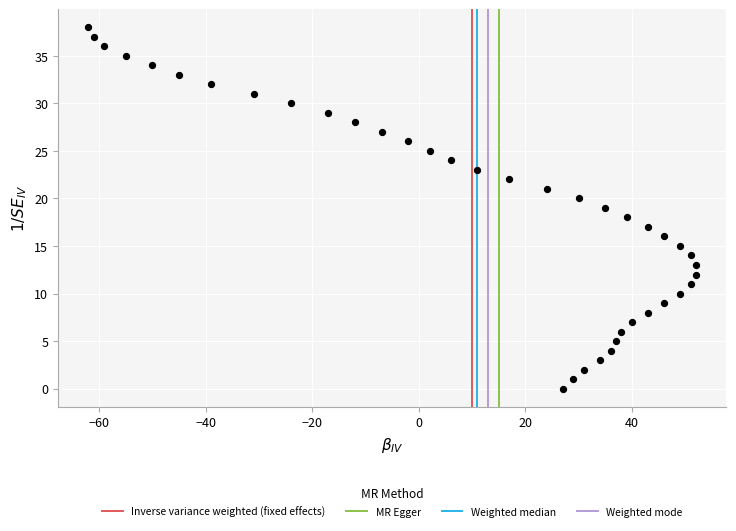

What is the range of Y values (max minus min)?

38